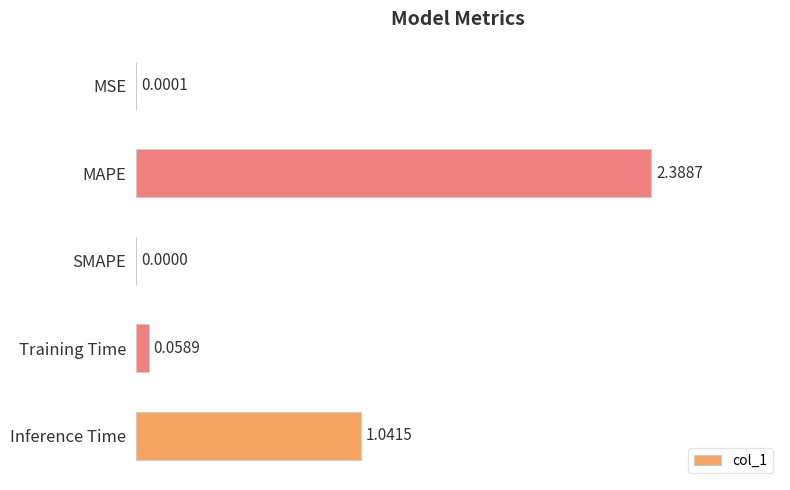

At which label is the value closest to 1?

Inference Time